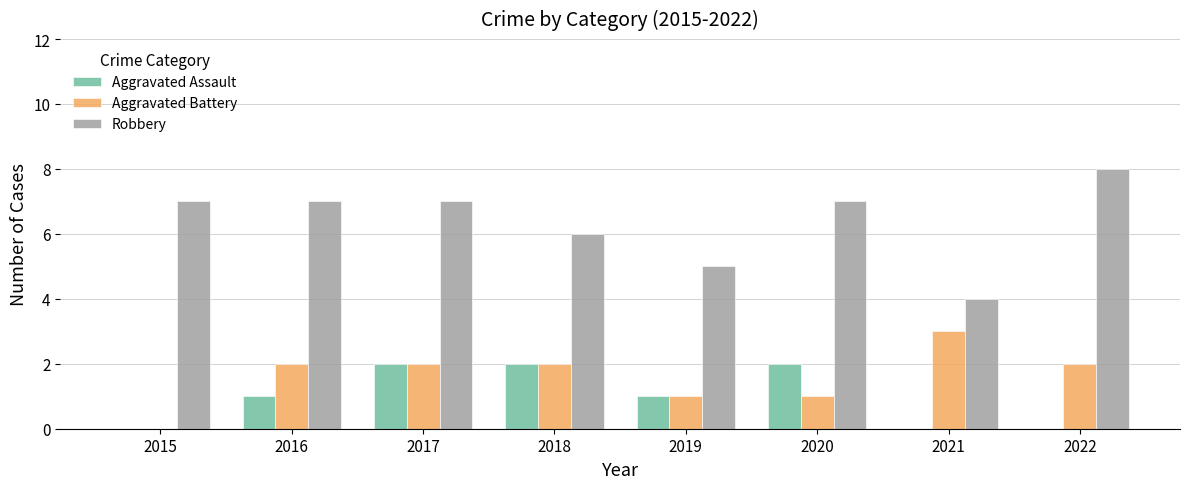

Which series changed the most between 2017 and 2020?

Aggravated Battery